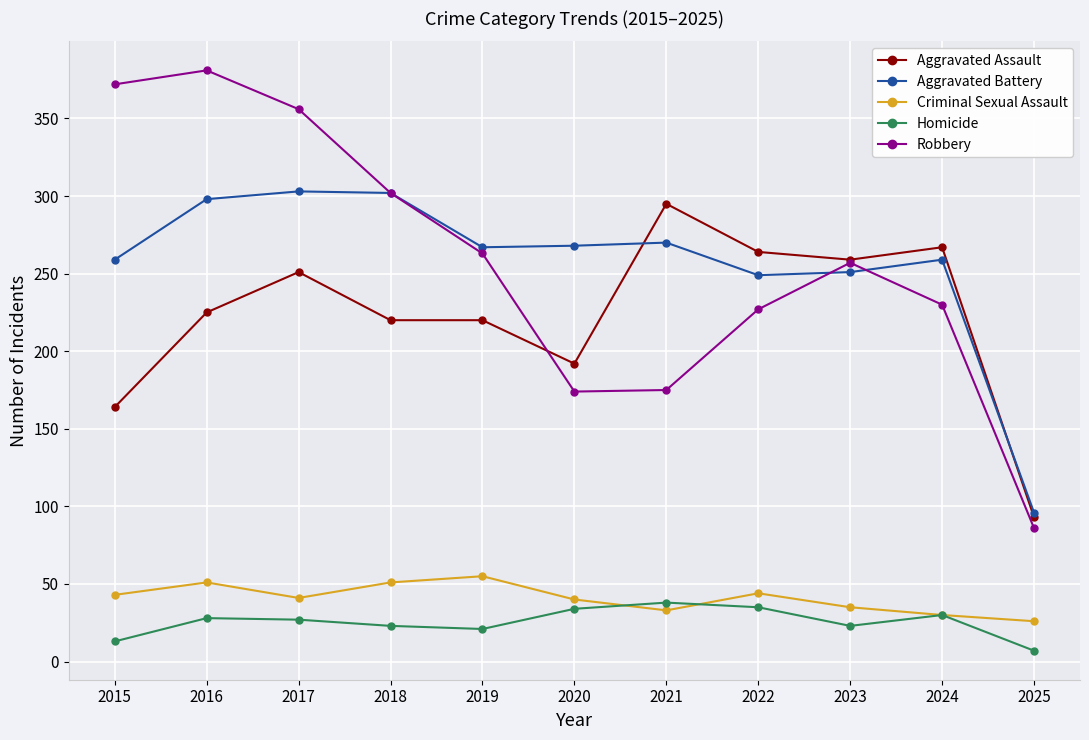

What is the total value across all series at 2016?

983